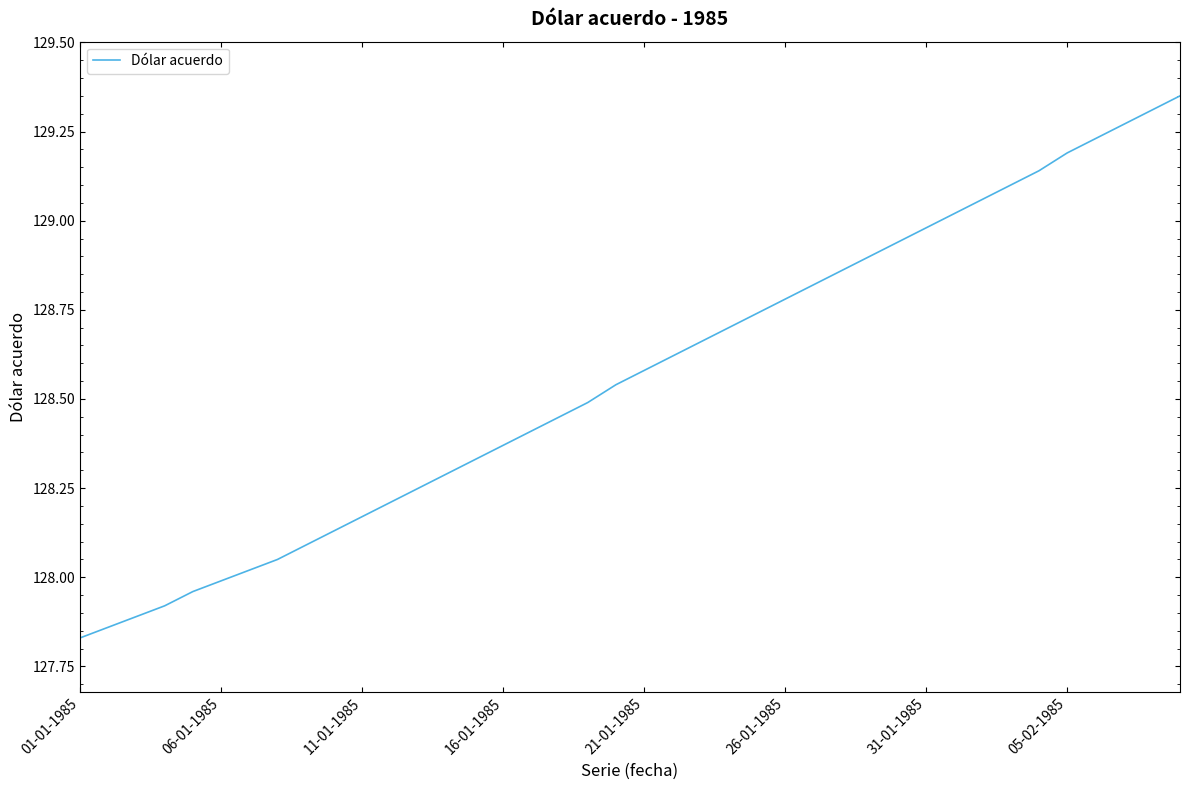

What is the difference between the maximum and minimum values?

1.5